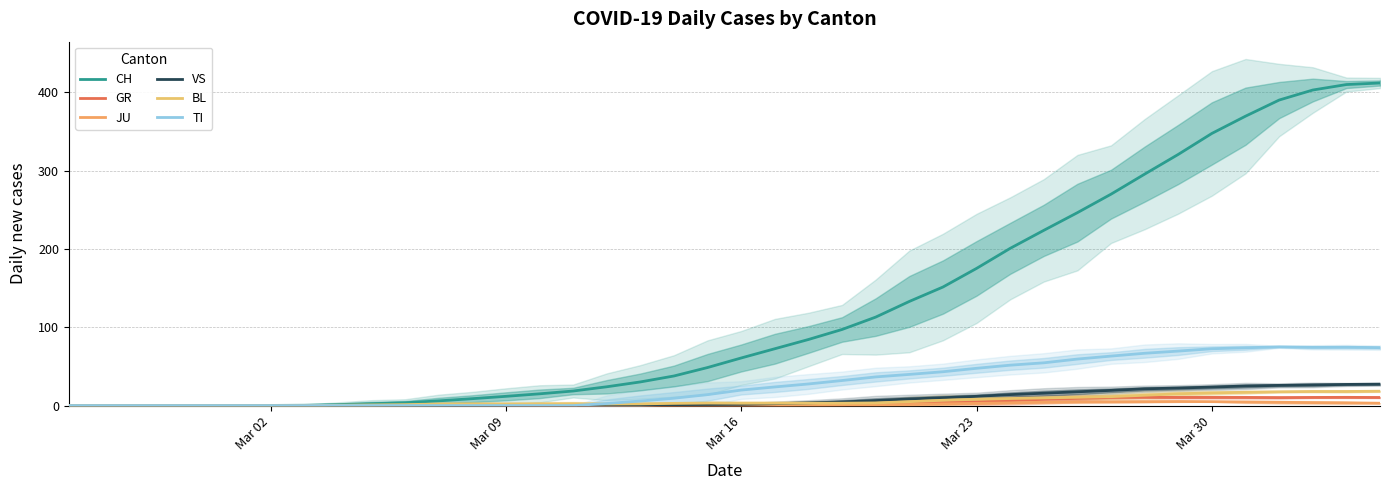

What is the value of the TI point at the 28th from the left?

47.6